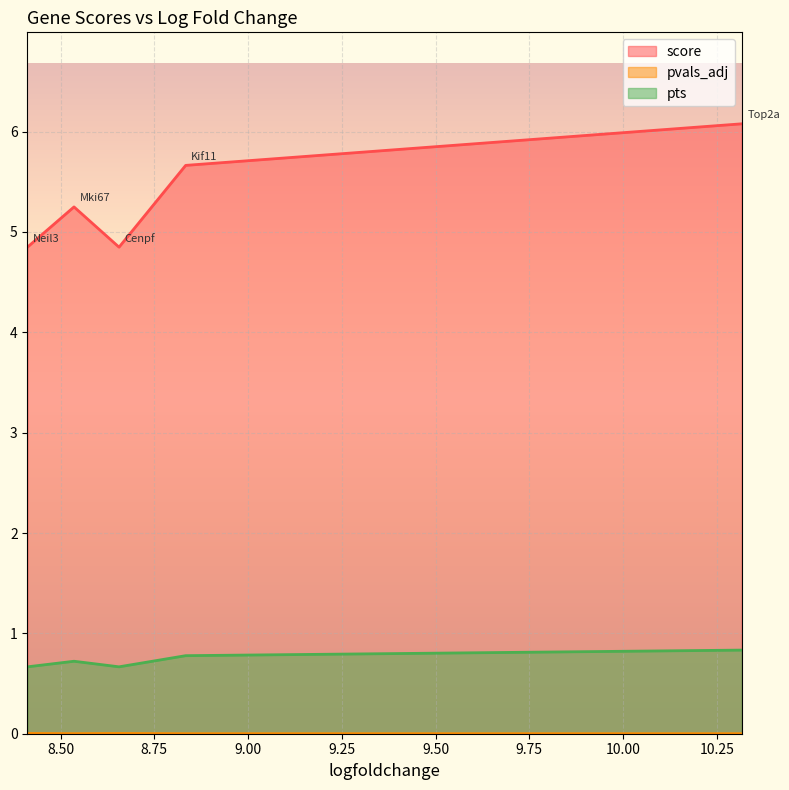

Is it true that score equals 8.9 at Kif11?

False